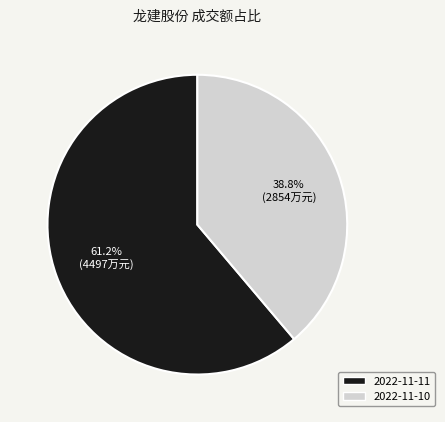

Which has a higher value, 2022-11-10 or 2022-11-11?

2022-11-11